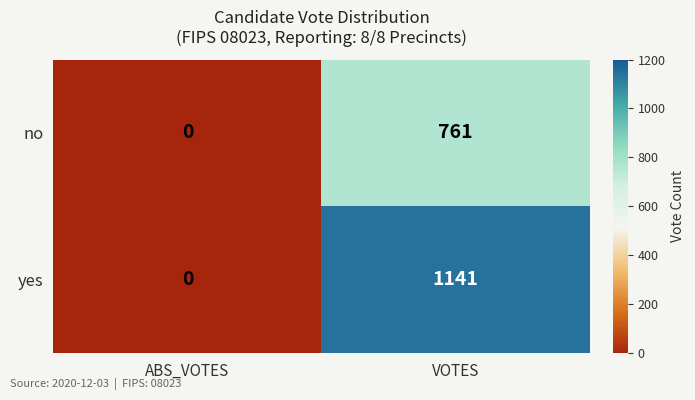

Where is no nearest to the value 380?

ABS_VOTES